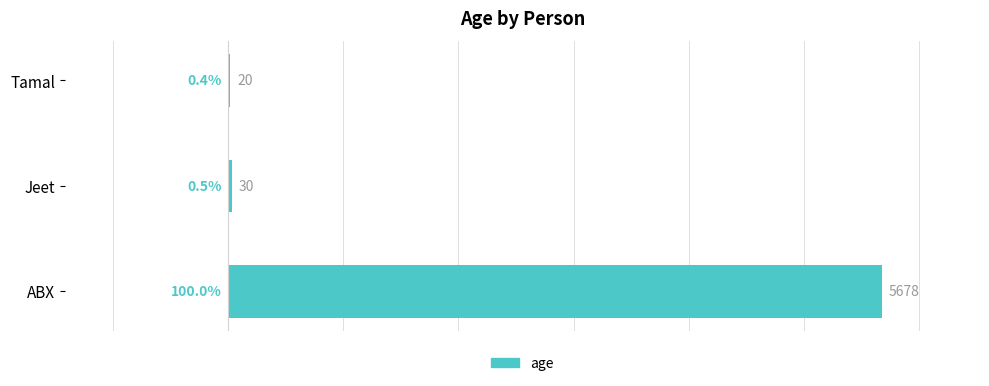

The value at Tamal is 20. True or false?

True